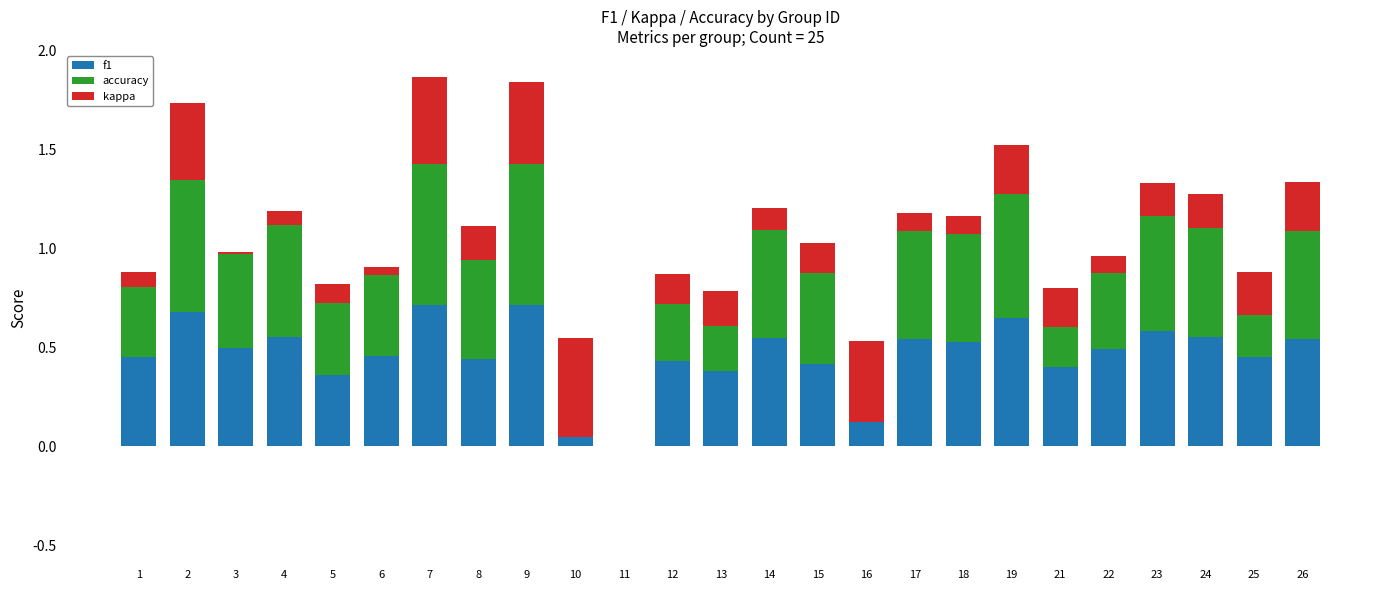

At which label is f1 closest to 0?

11